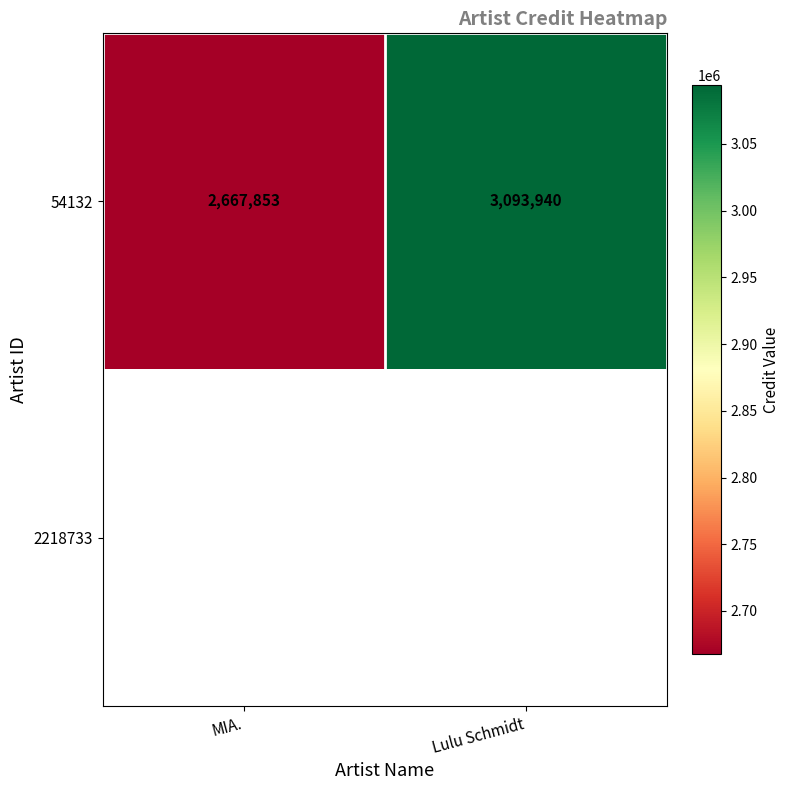

Between Lulu Schmidt and MIA., which is larger?

Lulu Schmidt